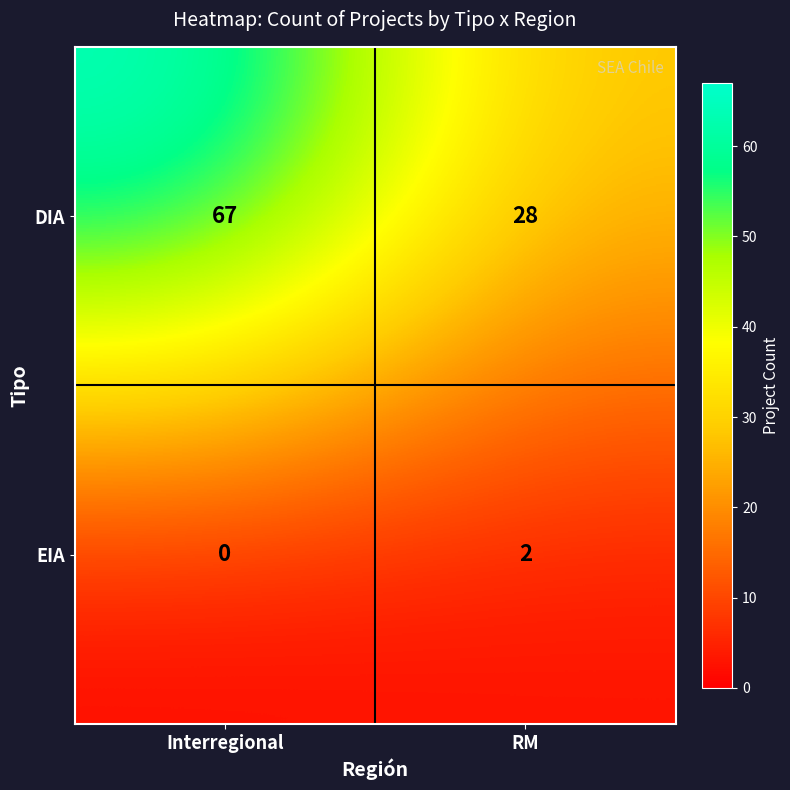

What is the sum of all DIA values?

95